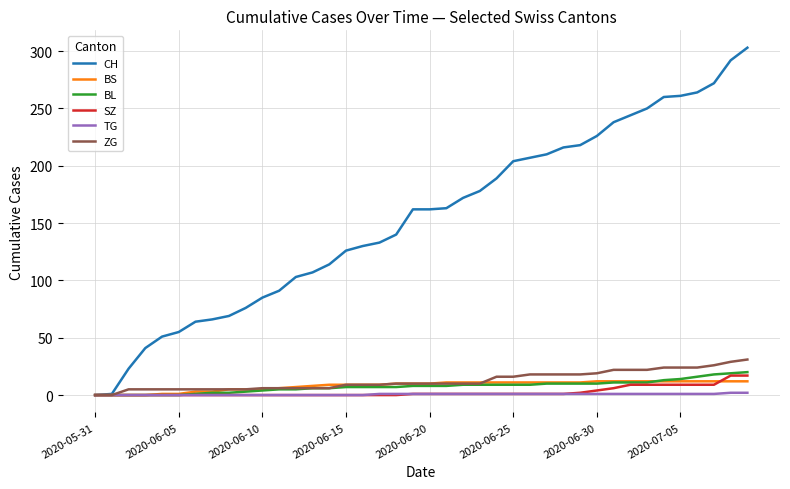

Which series has the largest range (max minus min)?

CH